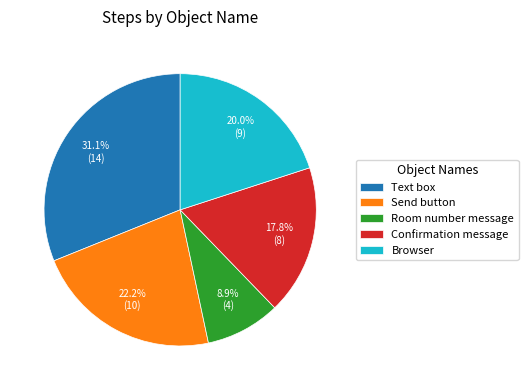

What percentage is NOT represented by Text box?

68.9%